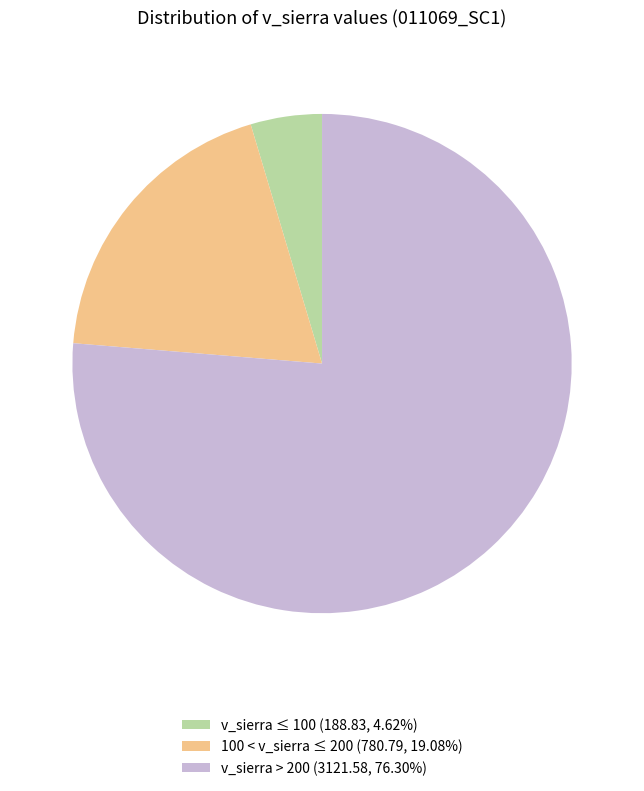

Does 100 < v_sierra ≤ 200 (780.79, 19.08%) represent more than half of the total?

No